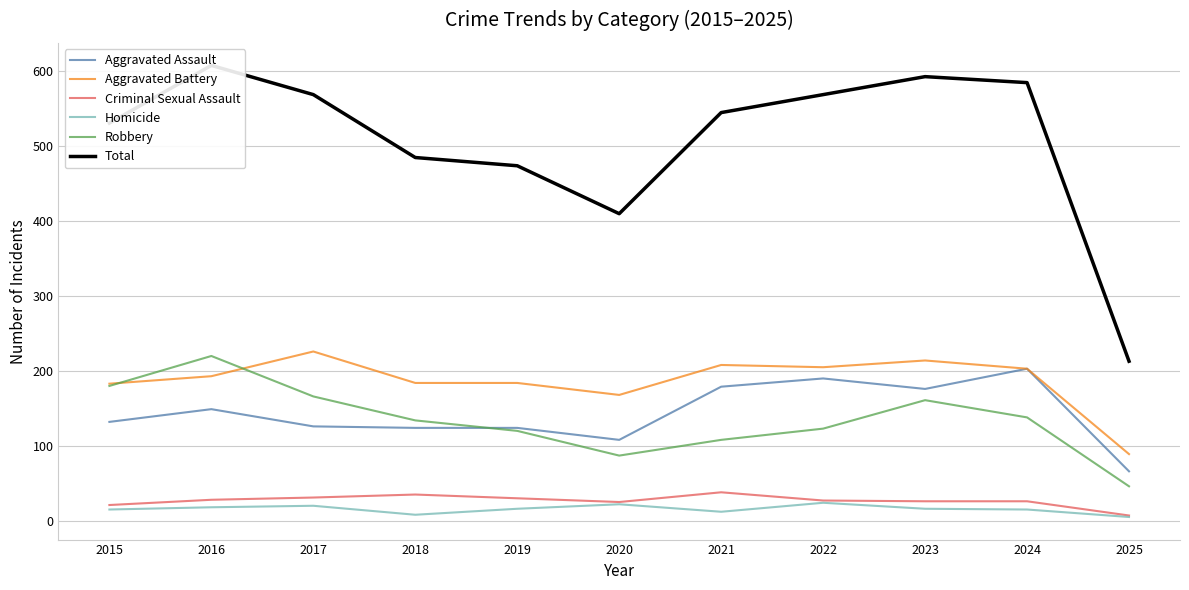

At which category is the sum across all series the highest?

2016